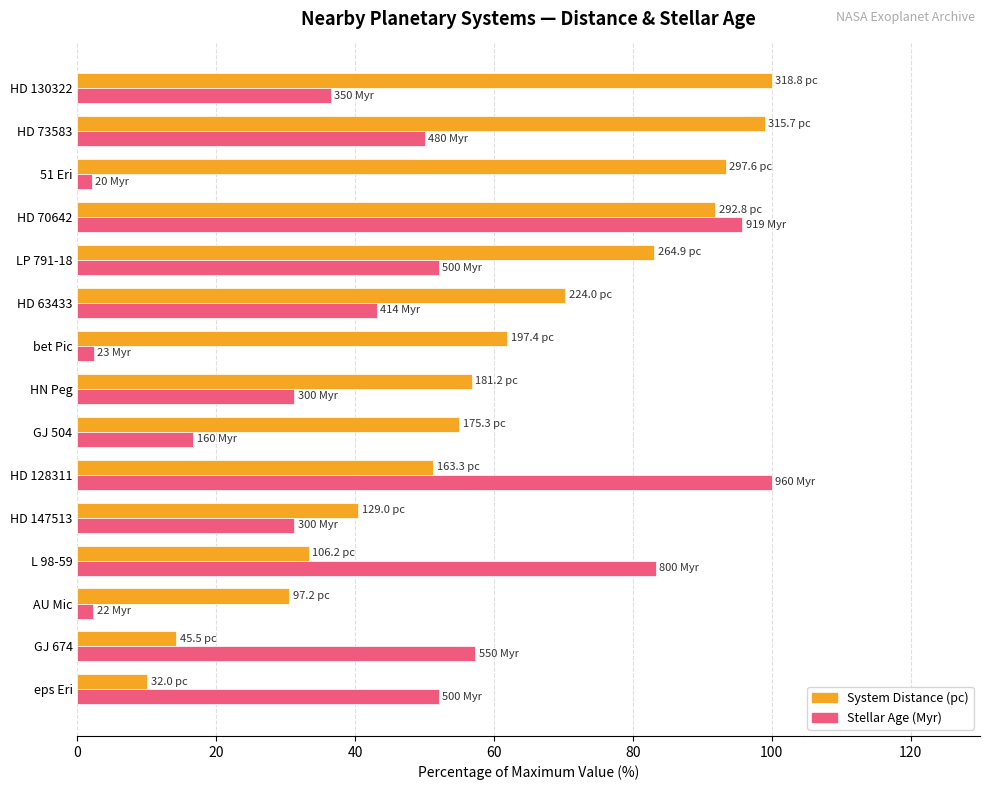

What is the difference between the maximum and second lowest values in the Stellar Age (Myr) series?

97.7